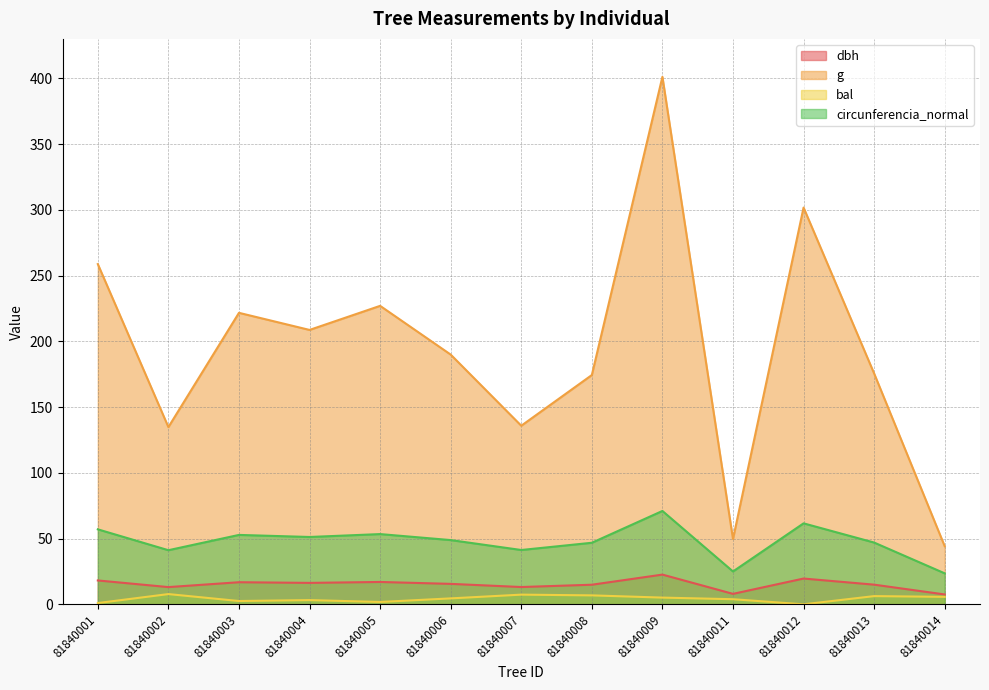

How many values in the bal series exceed 4?

7